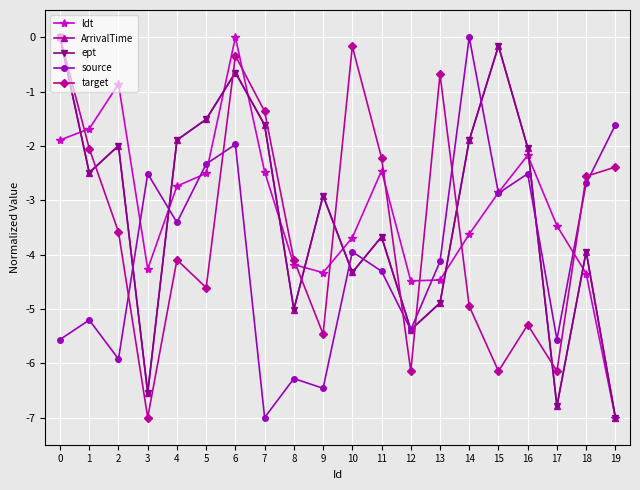

True or false: target and ept cross at least once.

True